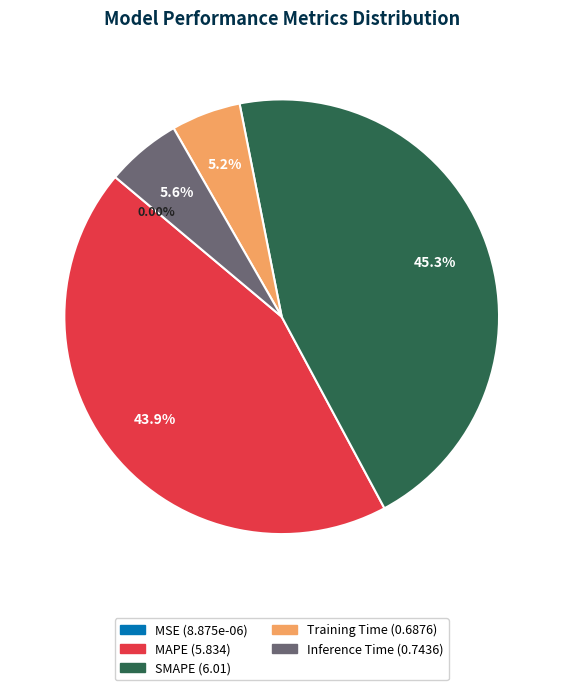

Which category has the biggest portion of the pie?

SMAPE